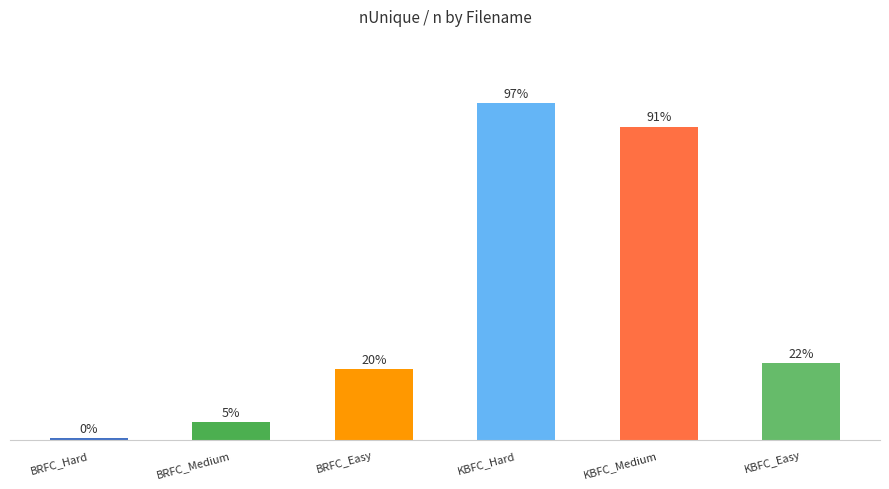

Reading left to right, list all the values displayed in this chart.

0.0	0.1	0.2	1.0	0.9	0.2